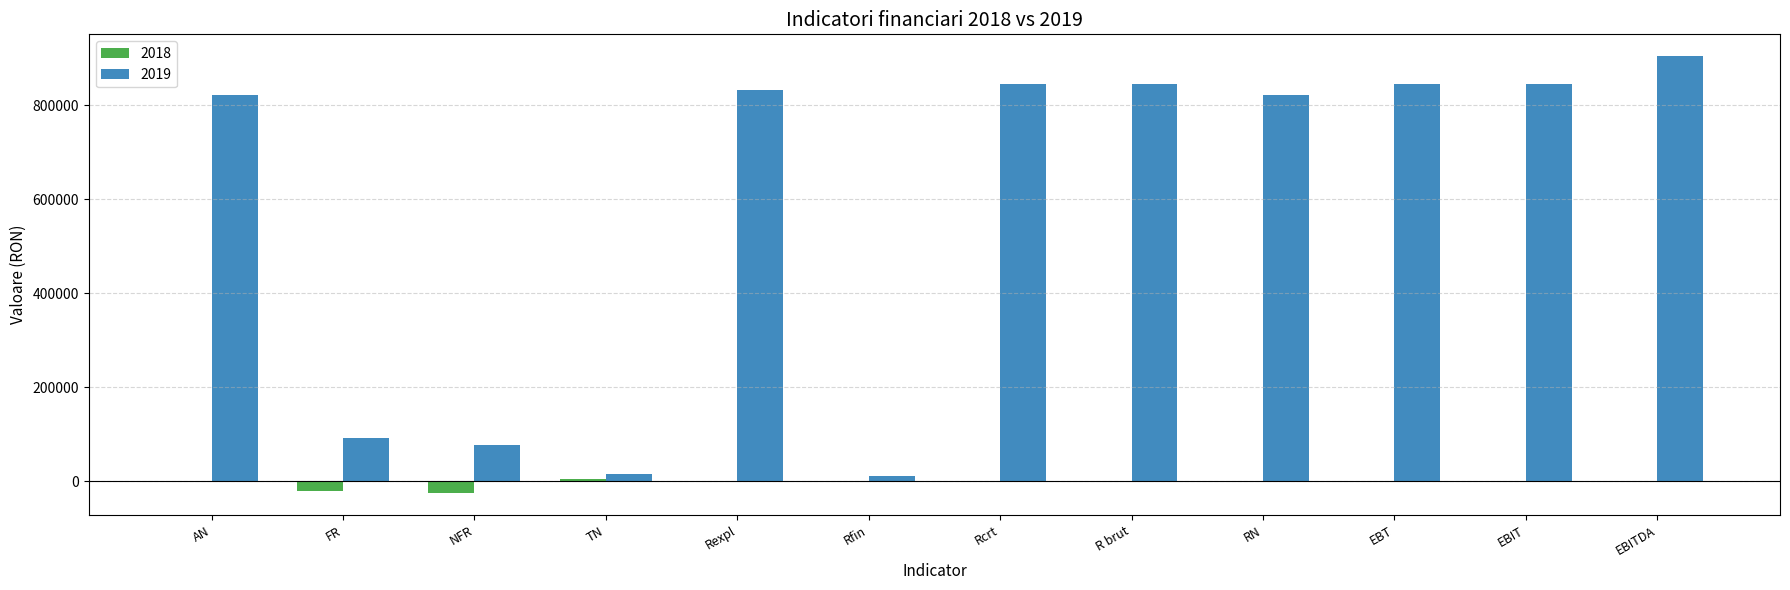

What is the greatest value displayed?

904043